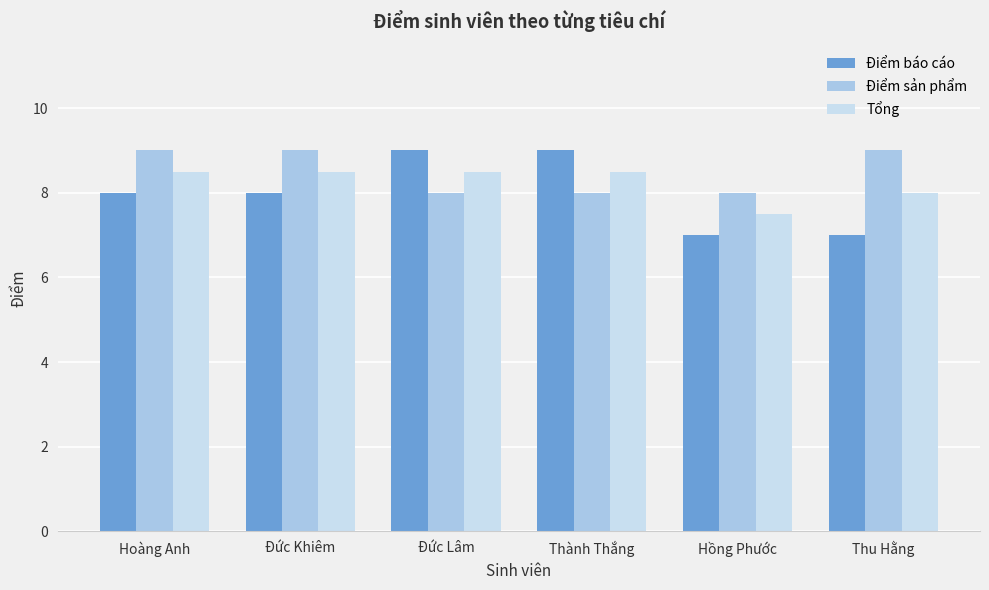

Reading right to left, what are all the values shown in this chart?

Điểm báo cáo: Thu Hằng=7.0	Hồng Phước=7.0	Thành Thắng=9.0	Đức Lâm=9.0	Đức Khiêm=8.0	Hoàng Anh=8.0
Điểm sản phẩm: Thu Hằng=9.0	Hồng Phước=8.0	Thành Thắng=8.0	Đức Lâm=8.0	Đức Khiêm=9.0	Hoàng Anh=9.0
Tổng: Thu Hằng=8.0	Hồng Phước=7.5	Thành Thắng=8.5	Đức Lâm=8.5	Đức Khiêm=8.5	Hoàng Anh=8.5